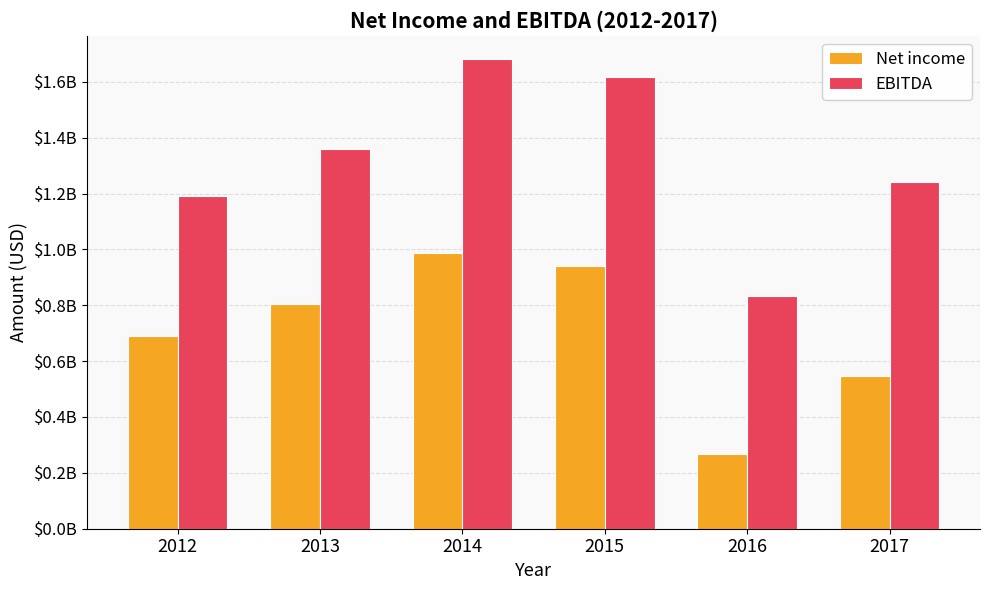

Which has a higher value, 2013 or 2015?

2015